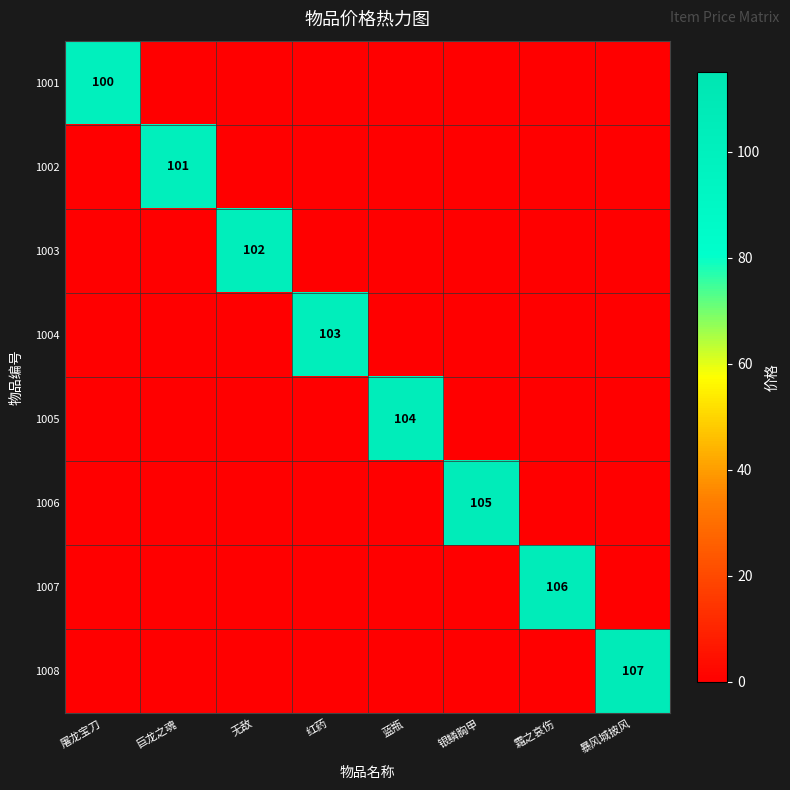

What is the greatest value displayed?

107